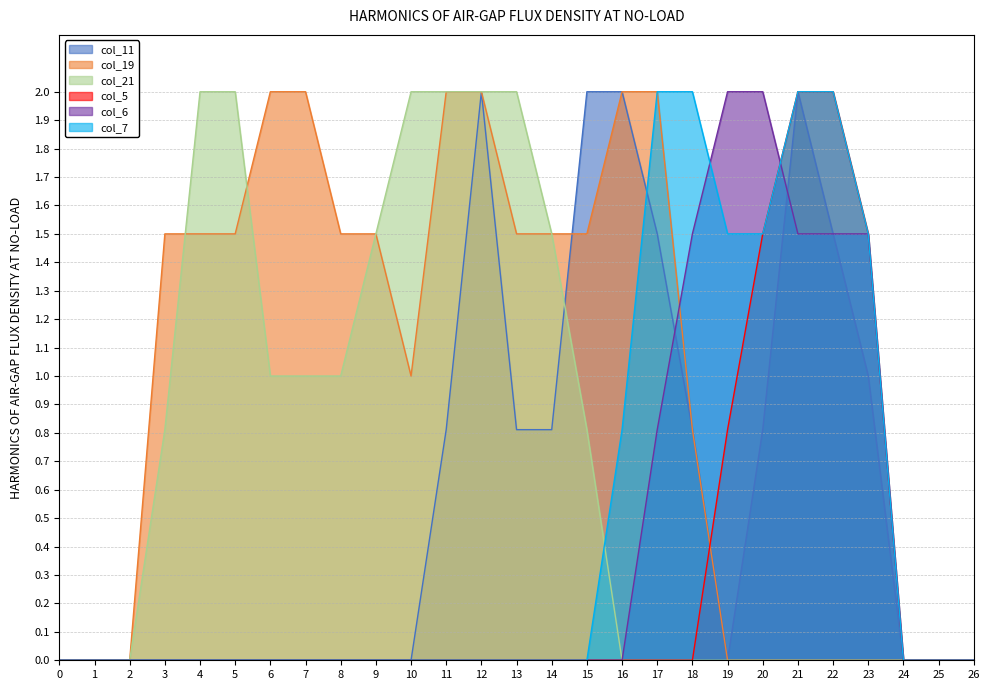

The value of col_11 at 15 is 3.5. True or false?

False